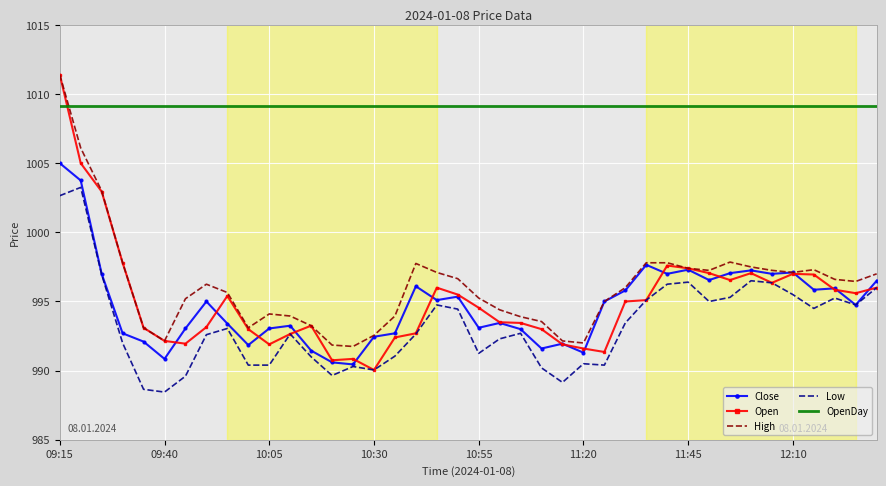

What is the lowest value of the High series?

991.8